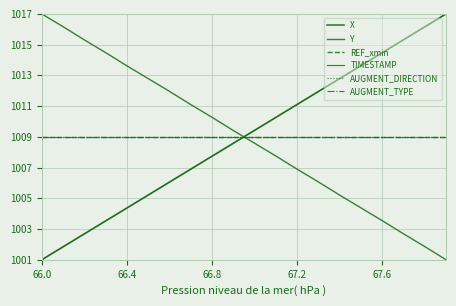

What is the sum of all AUGMENT_DIRECTION values?

20180.0